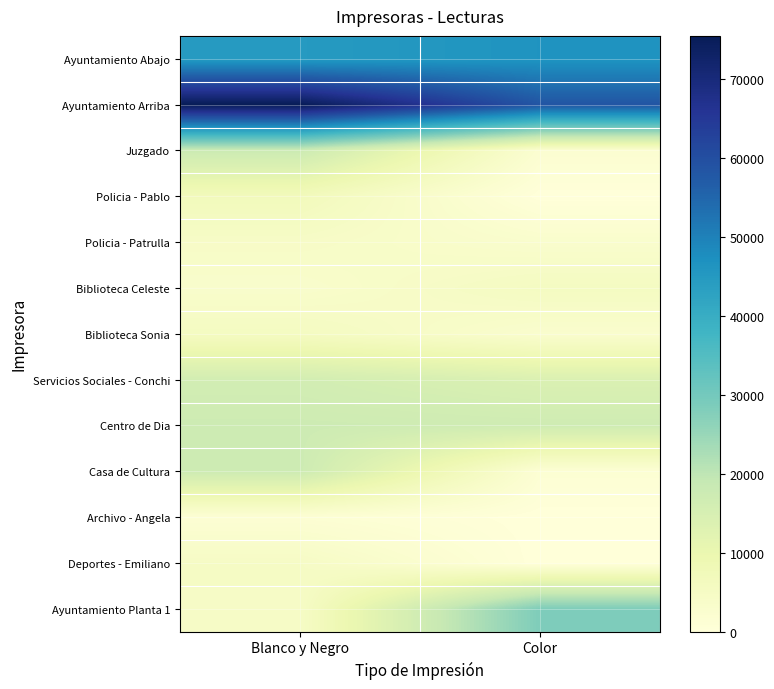

At Color, list the series in order from smallest to largest.

Policia - Pablo, Archivo - Angela, Deportes - Emiliano, Casa de Cultura, Juzgado, Biblioteca Sonia, Policia - Patrulla, Biblioteca Celeste, Servicios Sociales - Conchi, Centro de Dia, Ayuntamiento Planta 1, Ayuntamiento Abajo, Ayuntamiento Arriba